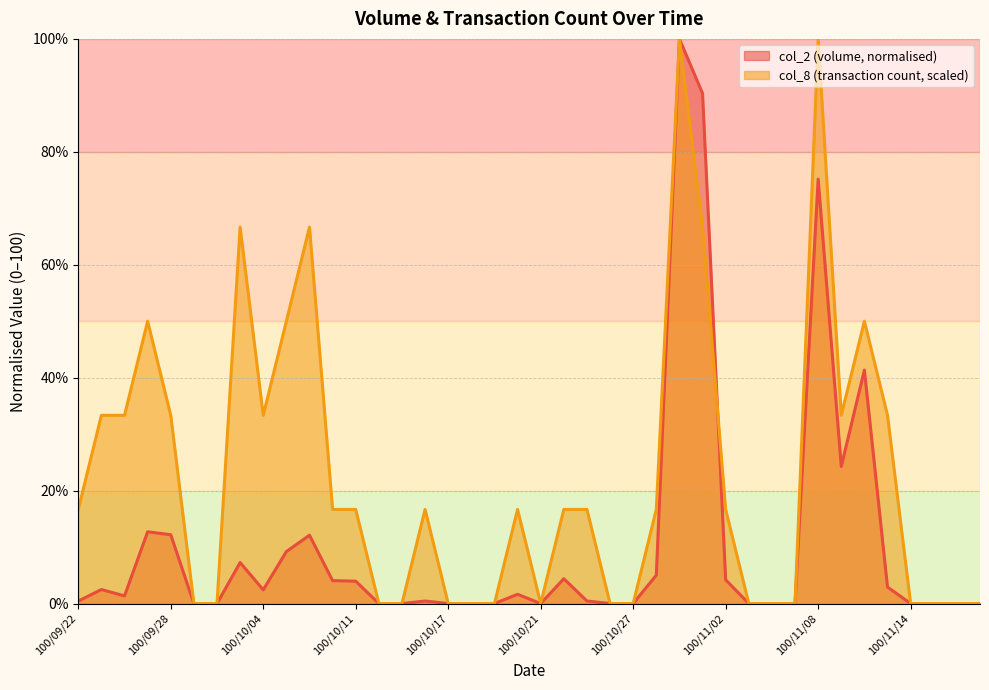

What is the spread (max minus min) of values at 100/10/28?

11.6